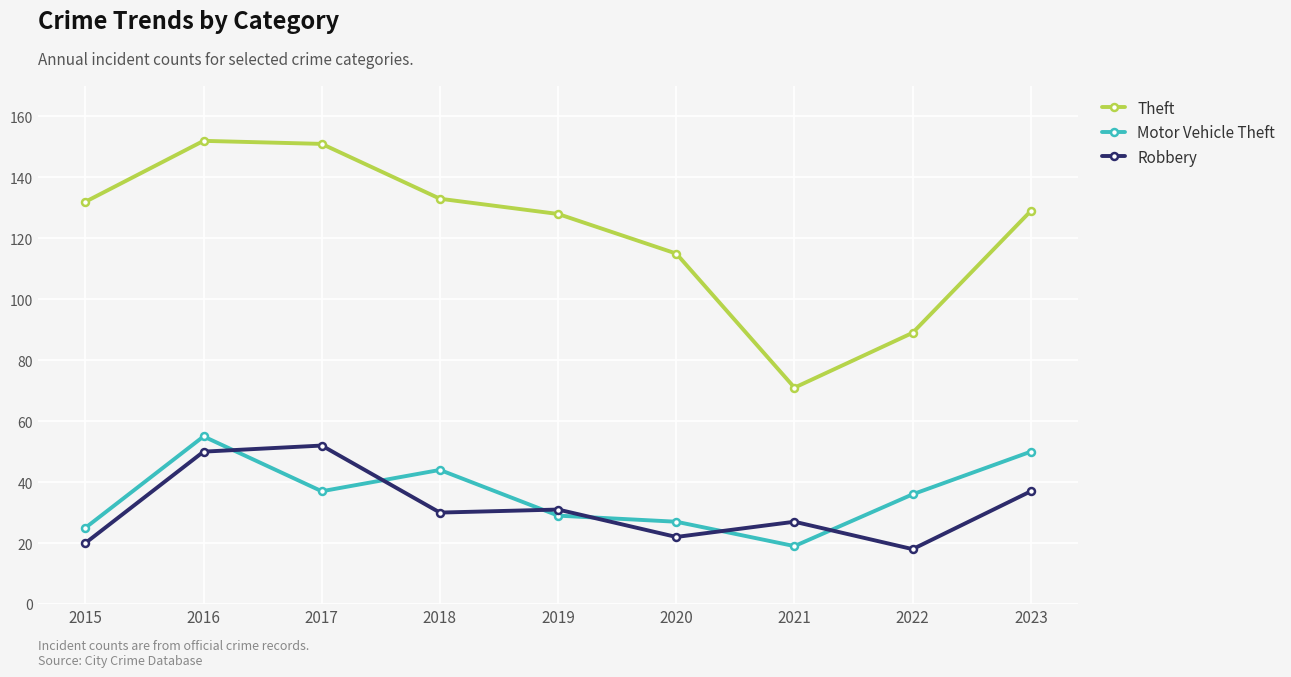

What is the maximum value for Theft?

152